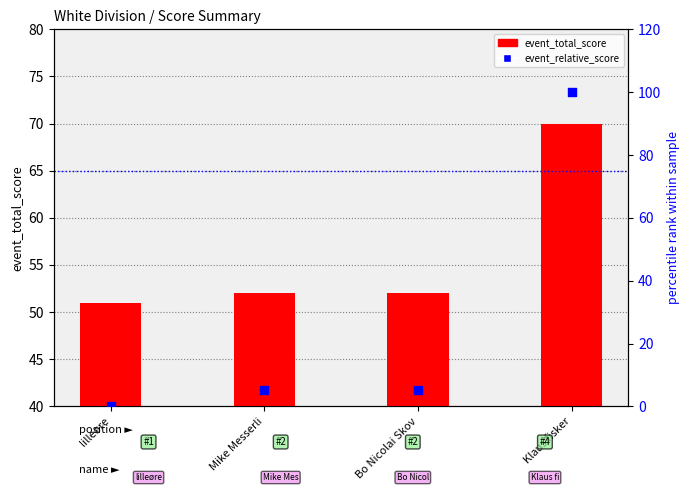

Which series has the largest total across all categories?

event_total_score